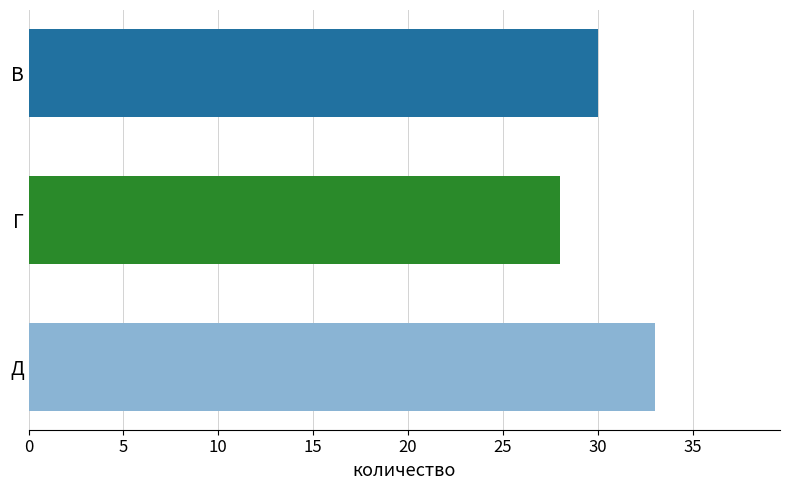

What value does the data have at В?

30